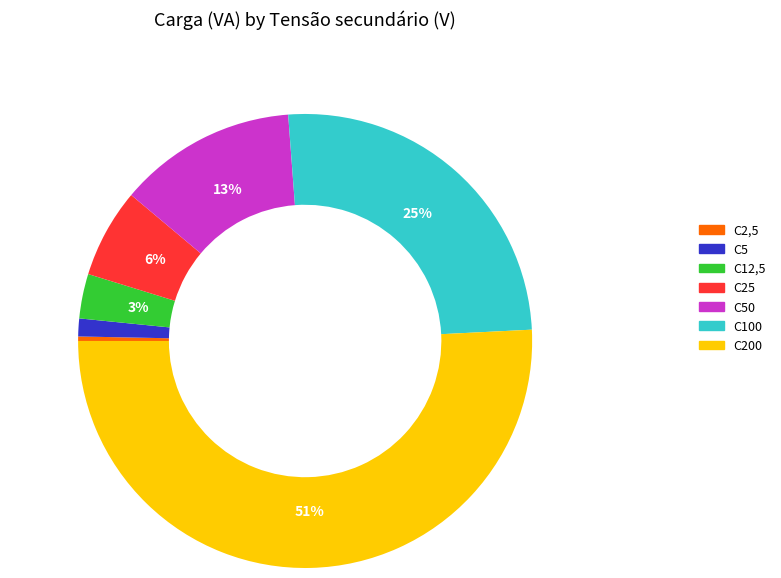

Do C25 and C200 together represent more than half of the pie?

Yes